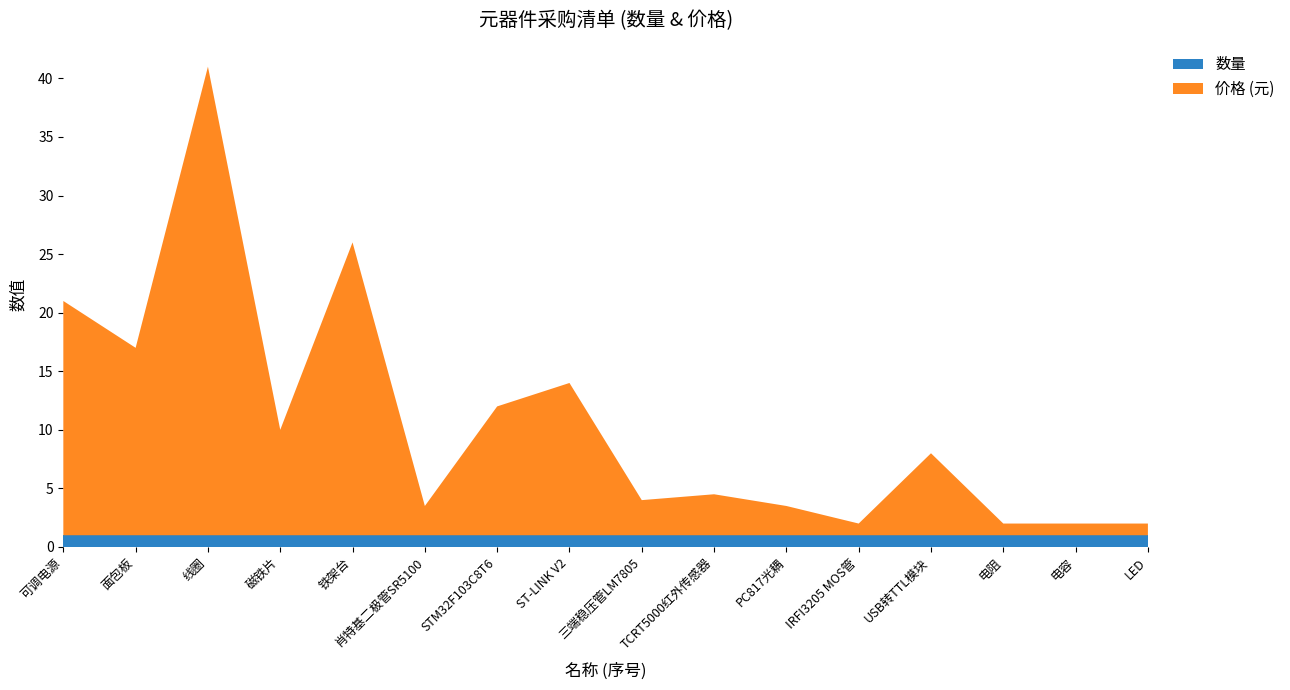

Reading left to right, list all the values displayed in this chart.

数量: 1.0	1.0	1.0	1.0	1.0	1.0	1.0	1.0	1.0	1.0	1.0	1.0	1.0	1.0	1.0	1.0
价格: 20.0	16.0	40.0	9.0	25.0	2.5	11.0	13.0	3.0	3.5	2.5	1.0	7.0	1.0	1.0	1.0